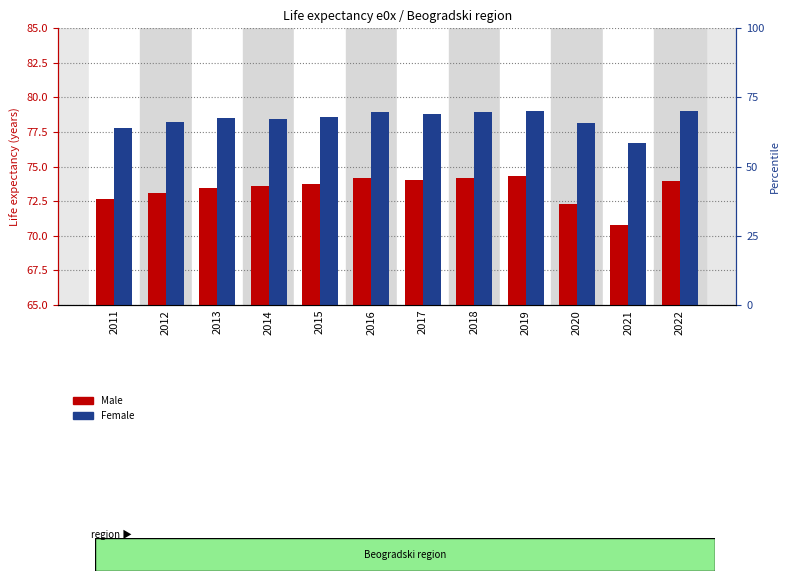

Which series has the largest total across all categories?

Female